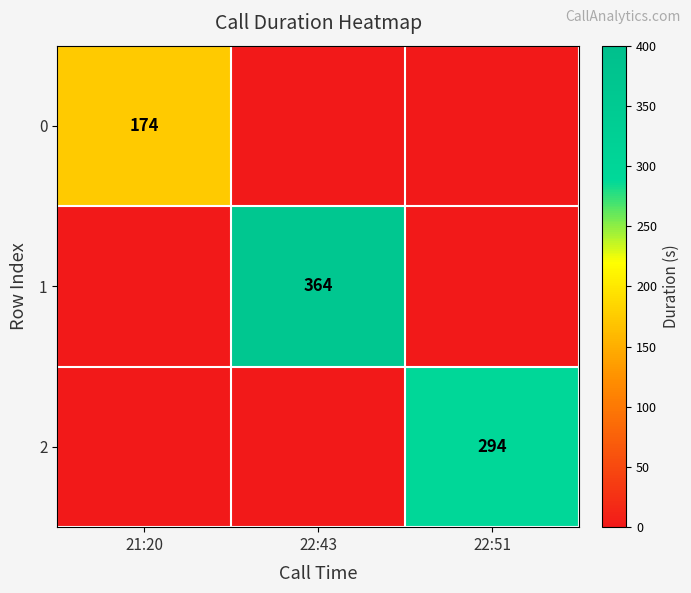

Is it true that 2 equals 62 at 22:51?

False